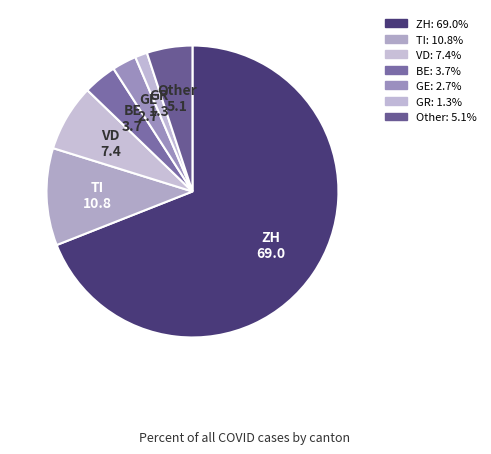

Count the number of slices in the pie.

7